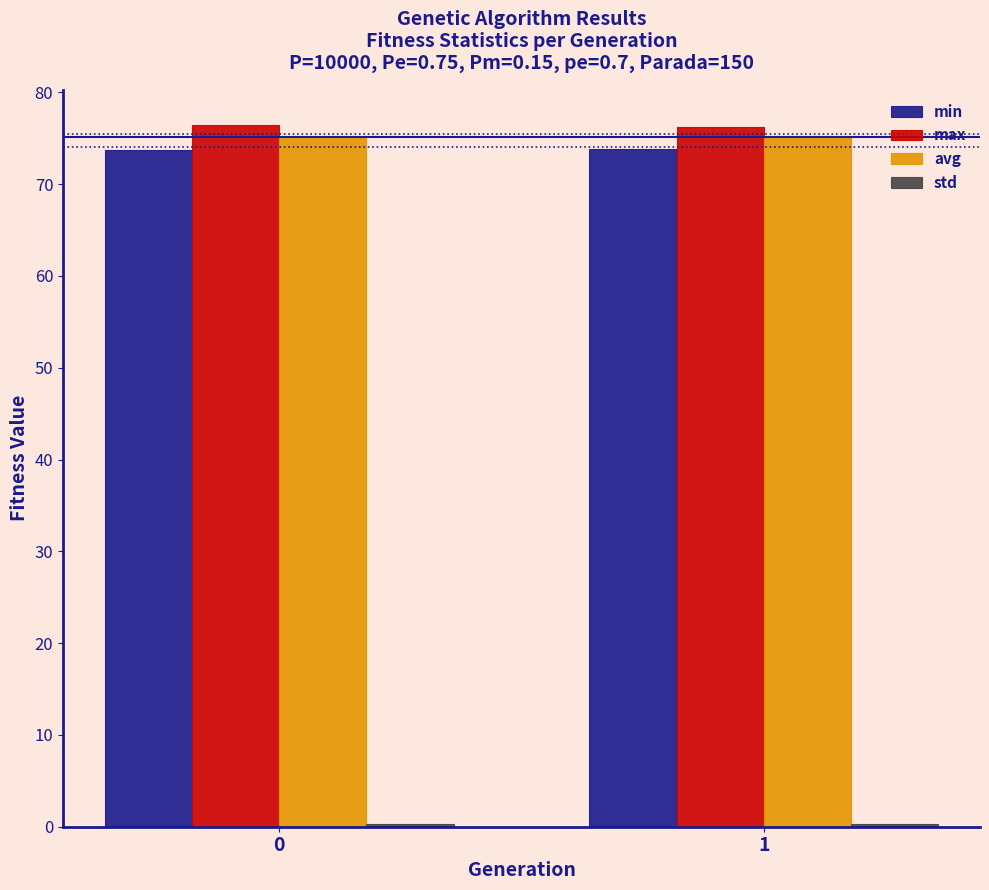

What is the maximum value for min?

73.8